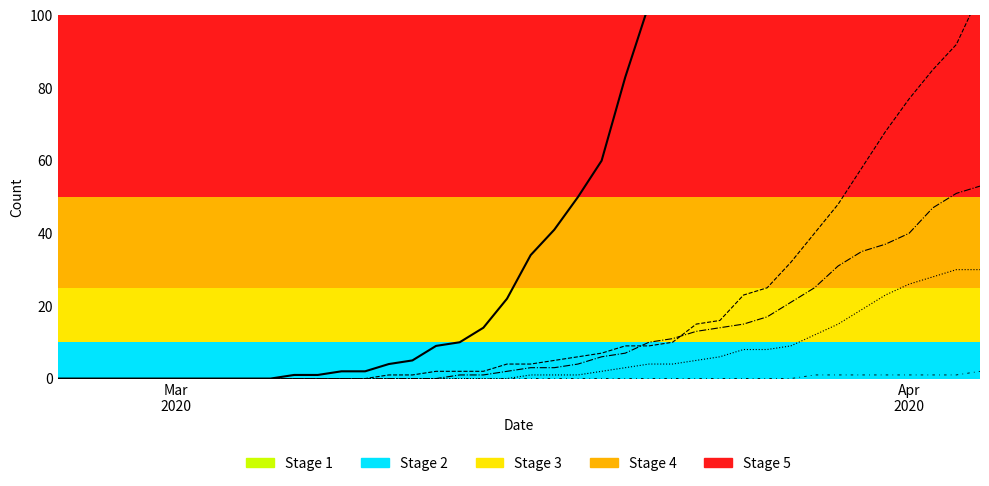

The CH series shows 47 at 24. True or false?

False